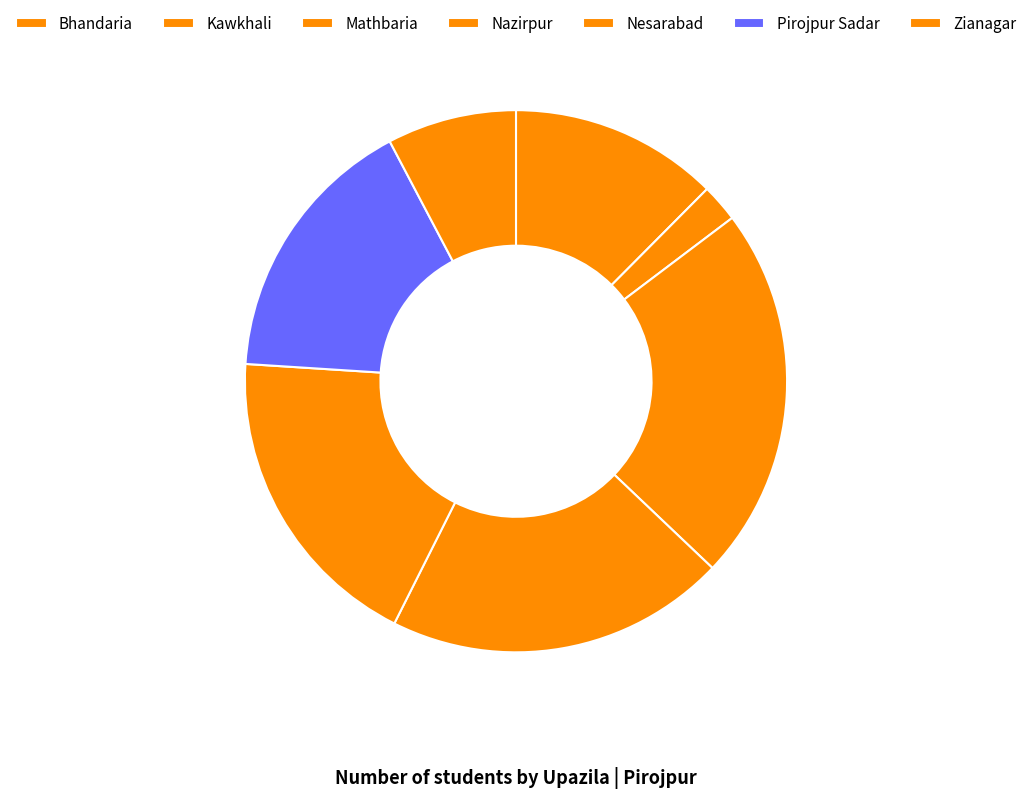

Is there a majority slice in this chart?

No